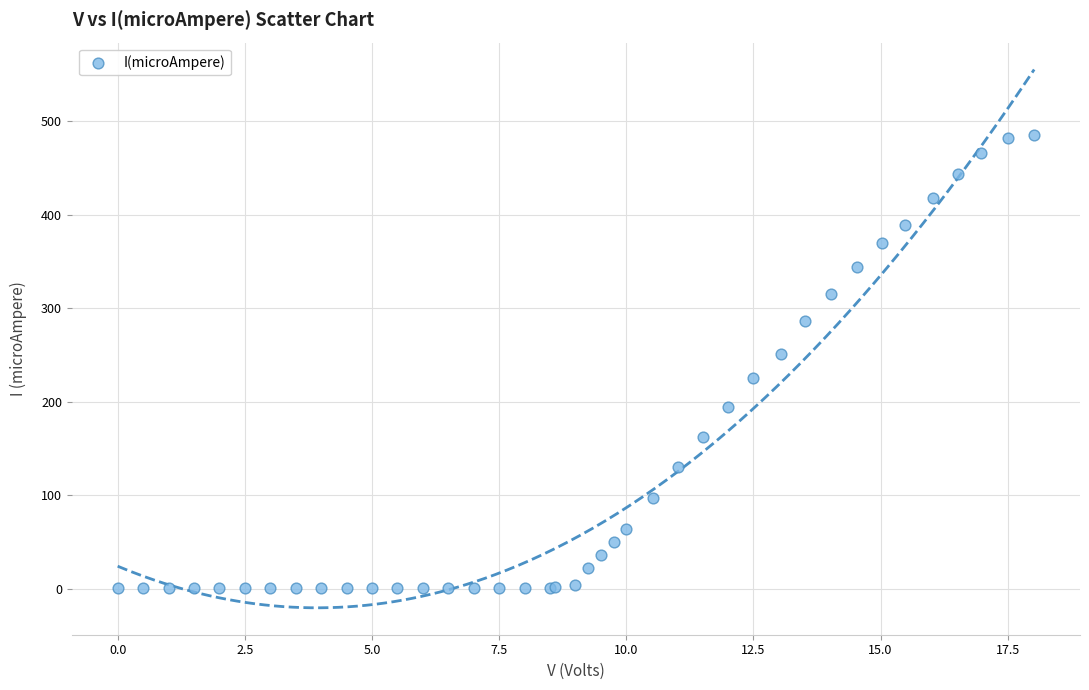

What Y value in the scatter plot is closest to 243?

251.0